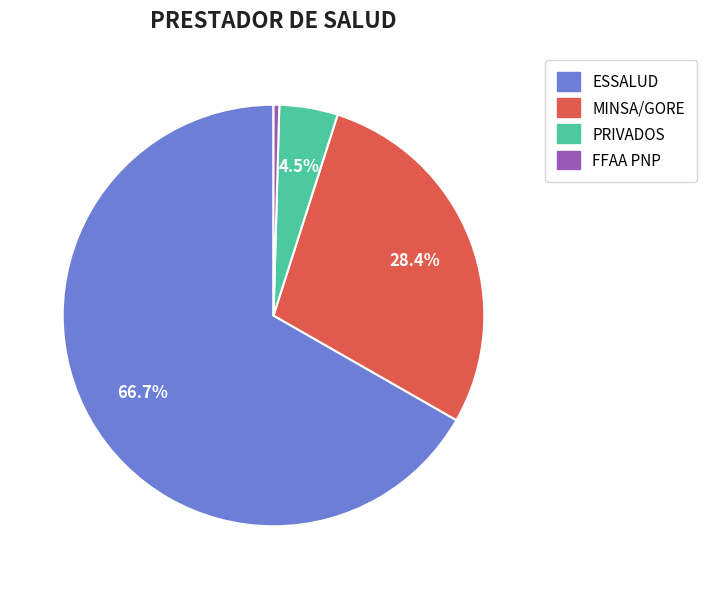

Does ESSALUD represent more than half of the total?

Yes